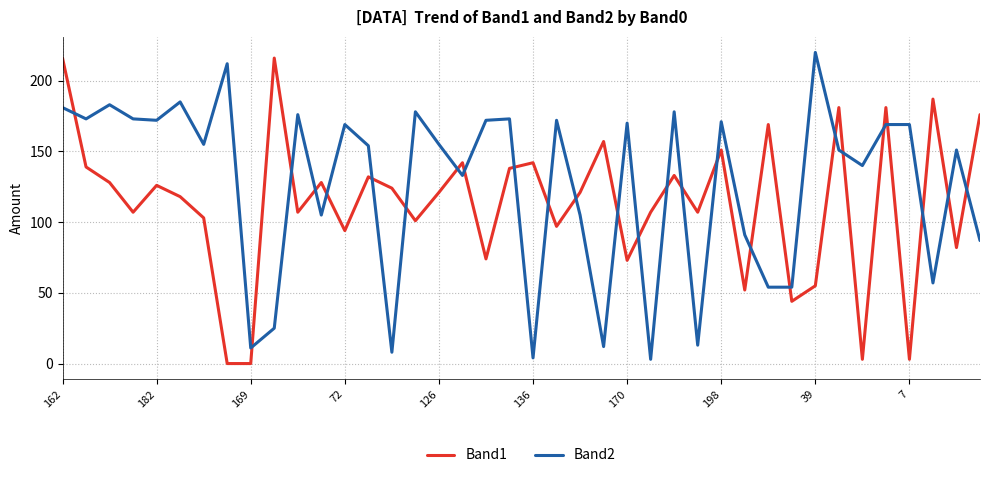

Rank the series by their average value, from highest to lowest.

Band2, Band1